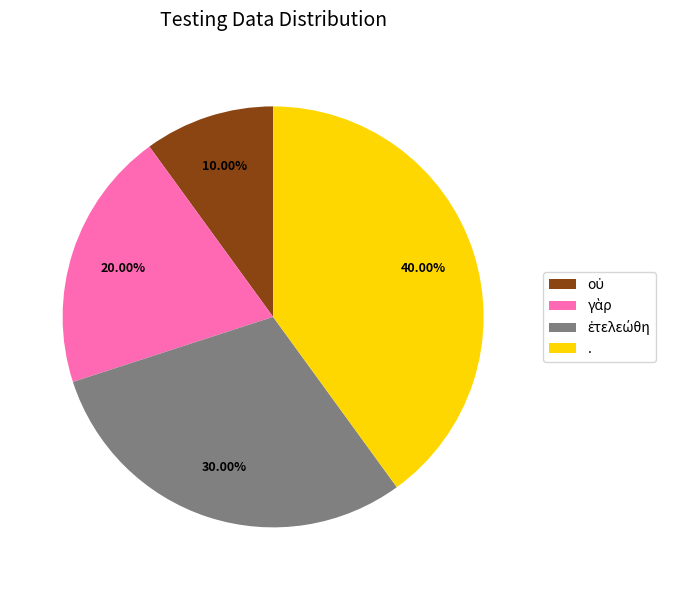

To the nearest percent, what percentage of the pie is .?

40%